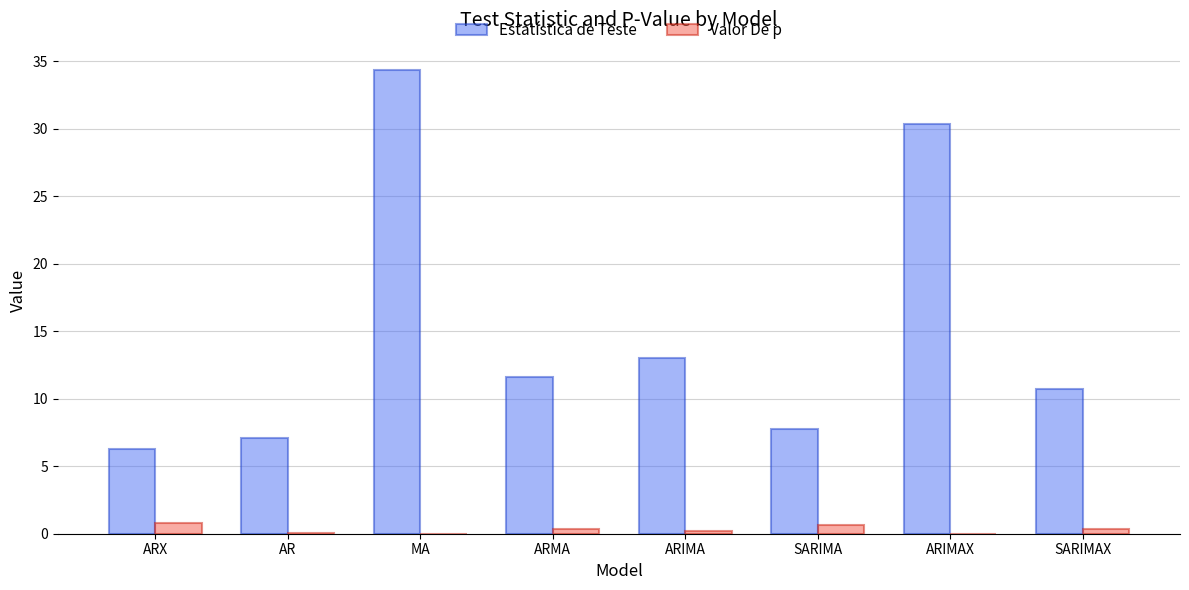

True or false: Estatística de Teste has a value of 3.7 at ARX.

False